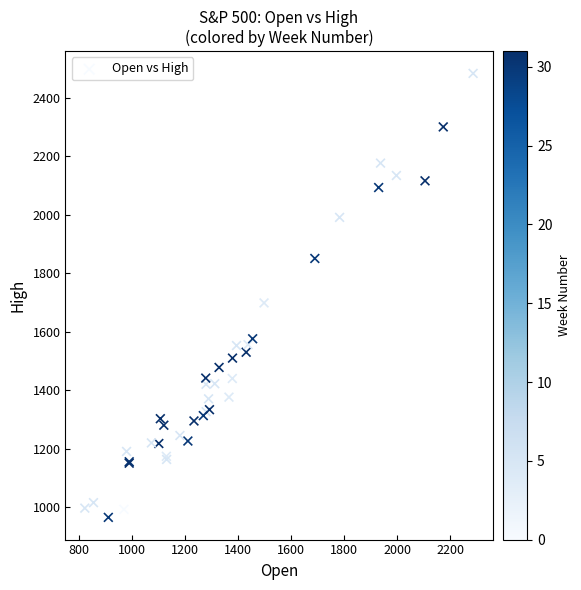

What Y value in the scatter plot is closest to 1724?

1698.8